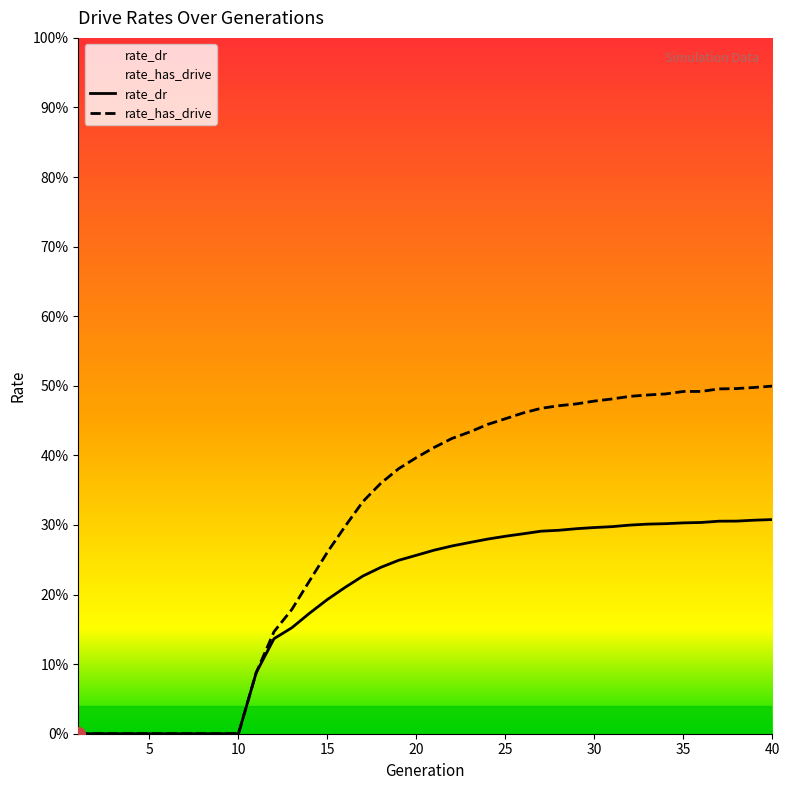

What is the value of the rate_has_drive point at the 28th from the left?

0.5